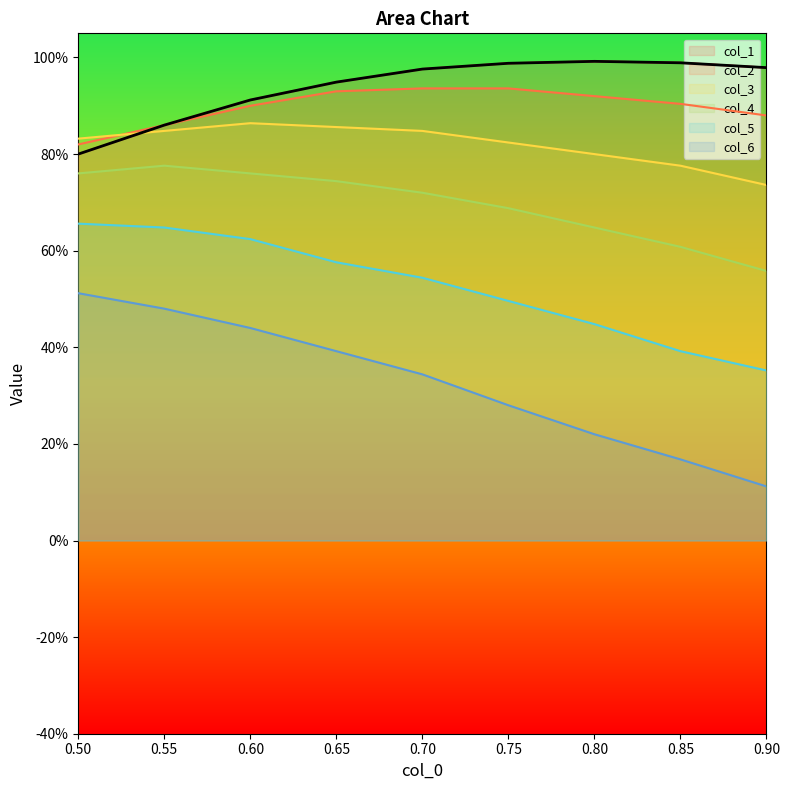

Reading right to left, what are all the values shown in this chart?

col_1: 0.90=1.0	0.85=1.0	0.80=1.0	0.75=1.0	0.70=1.0	0.65=0.9	0.60=0.9	0.55=0.9	0.50=0.8
col_2: 0.90=0.9	0.85=0.9	0.80=0.9	0.75=0.9	0.70=0.9	0.65=0.9	0.60=0.9	0.55=0.9	0.50=0.8
col_3: 0.90=0.7	0.85=0.8	0.80=0.8	0.75=0.8	0.70=0.8	0.65=0.9	0.60=0.9	0.55=0.8	0.50=0.8
col_4: 0.90=0.6	0.85=0.6	0.80=0.6	0.75=0.7	0.70=0.7	0.65=0.7	0.60=0.8	0.55=0.8	0.50=0.8
col_5: 0.90=0.4	0.85=0.4	0.80=0.4	0.75=0.5	0.70=0.5	0.65=0.6	0.60=0.6	0.55=0.6	0.50=0.7
col_6: 0.90=0.1	0.85=0.2	0.80=0.2	0.75=0.3	0.70=0.3	0.65=0.4	0.60=0.4	0.55=0.5	0.50=0.5